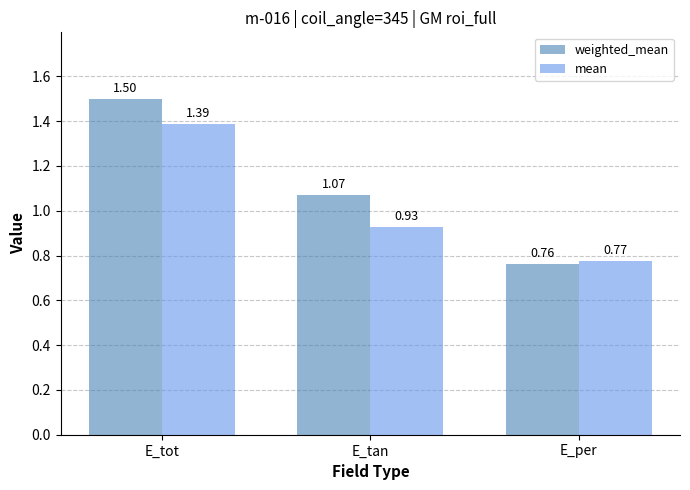

What are all the series names shown in the legend?

weighted_mean, mean